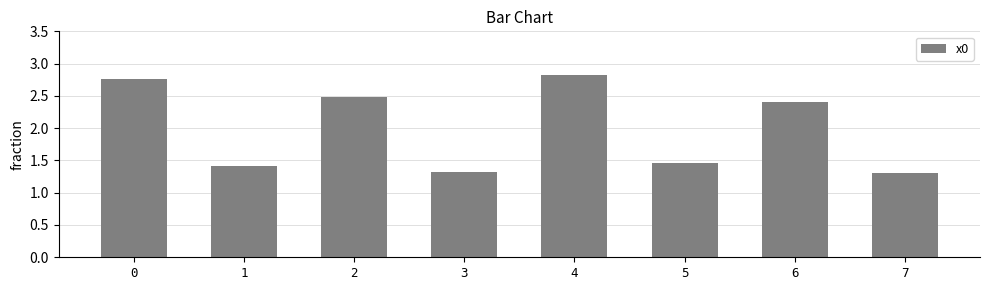

At which label is the value closest to 2?

6